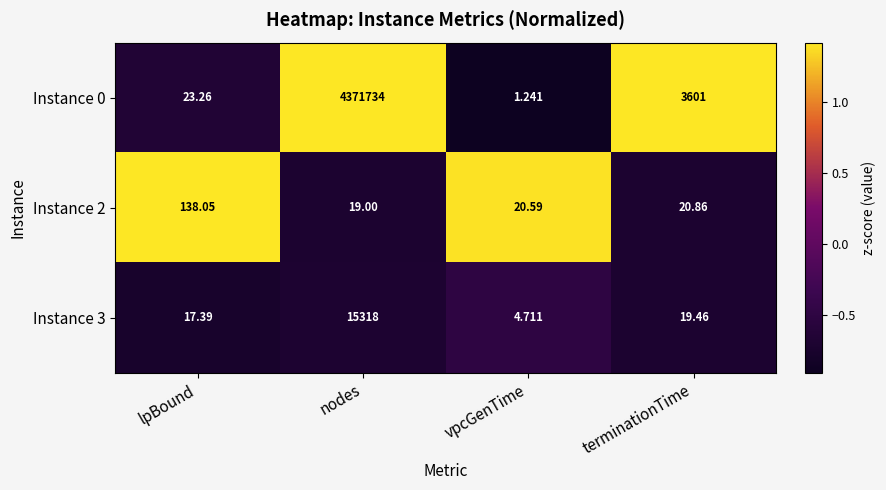

At which label does Instance 2 reach its minimum?

nodes